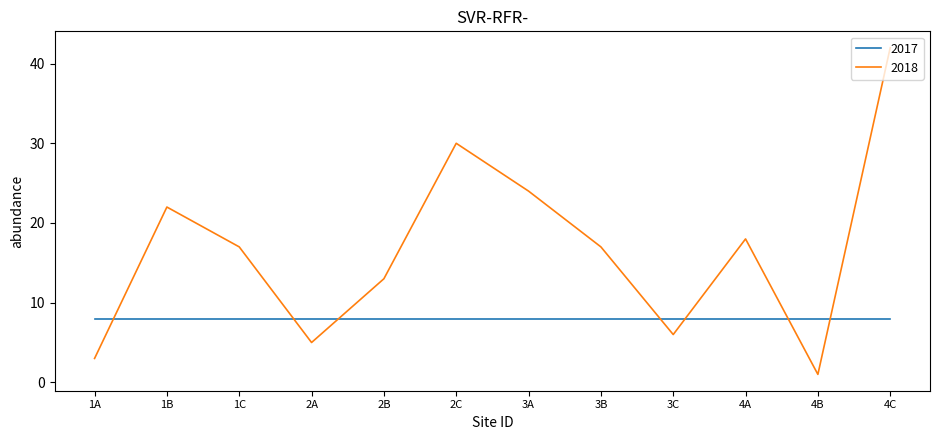

What is the spread (max minus min) of values at 4C?

34